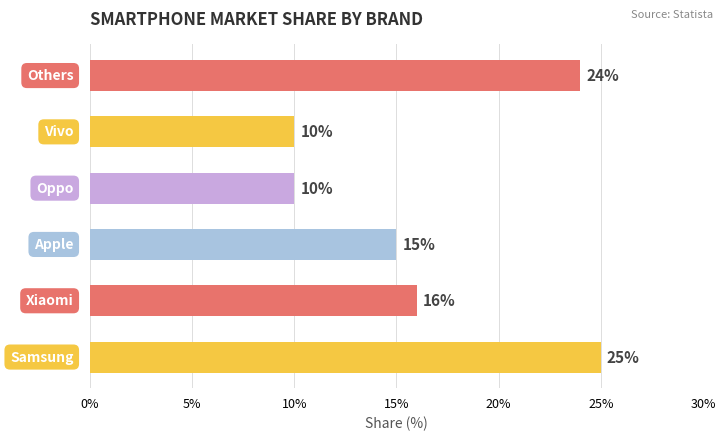

What is the smallest value displayed?

10